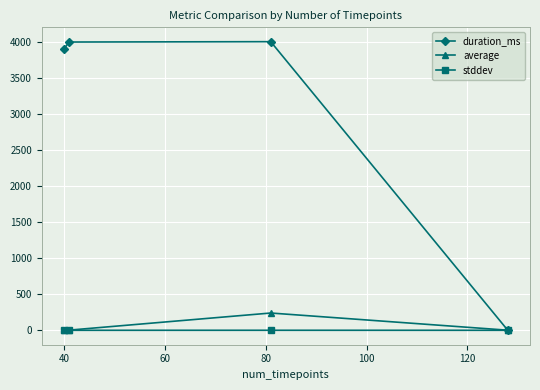

List the series in order of their peak value, lowest first.

stddev, average, duration_ms